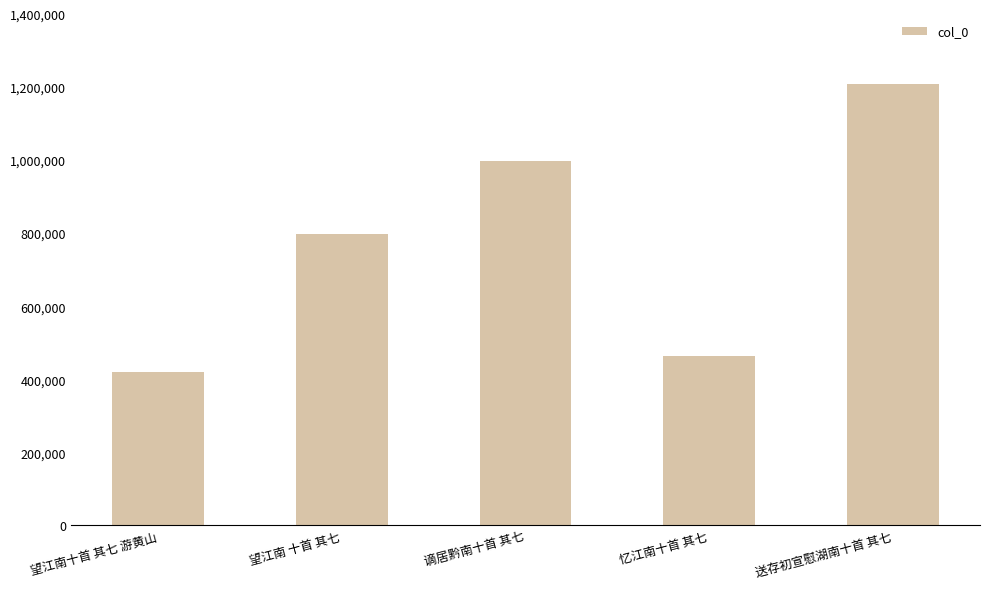

What is the label of the 2nd bar from the right?

忆江南十首 其七